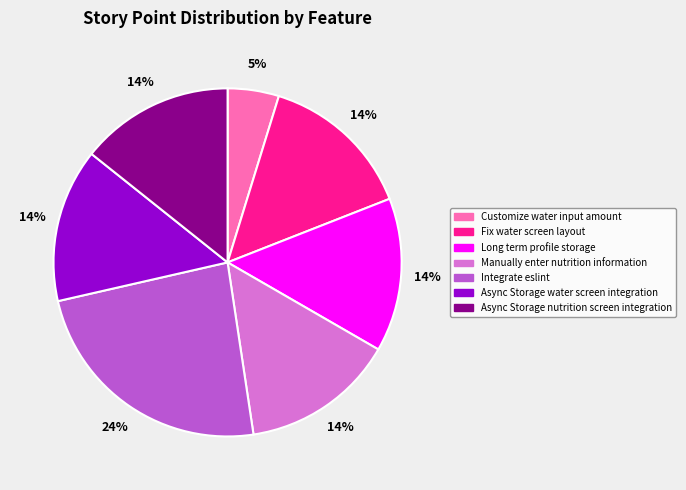

What percentage is the Customize water input amount slice, to the nearest percent?

5%